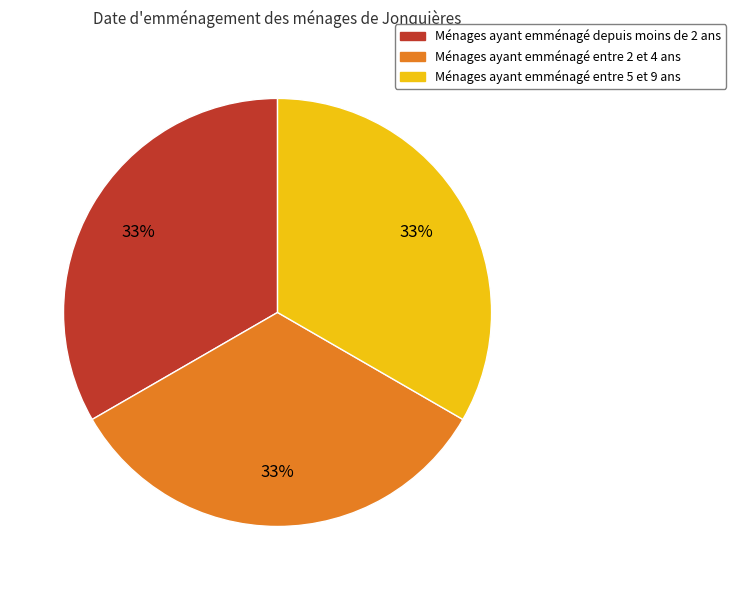

What is the ratio of the value at Ménages ayant emménagé entre 5 et 9 ans to the value at Ménages ayant emménagé depuis moins de 2 ans?

1.0